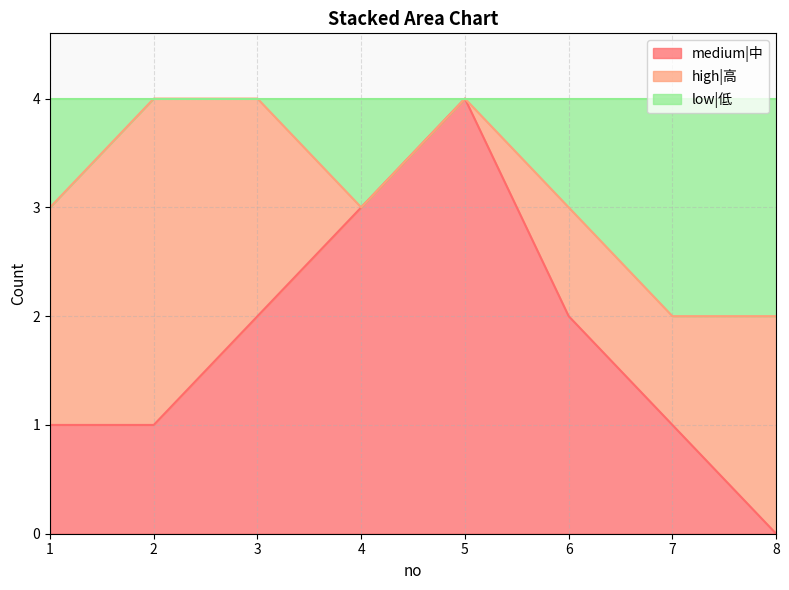

What is the total value across all series at 7?

4